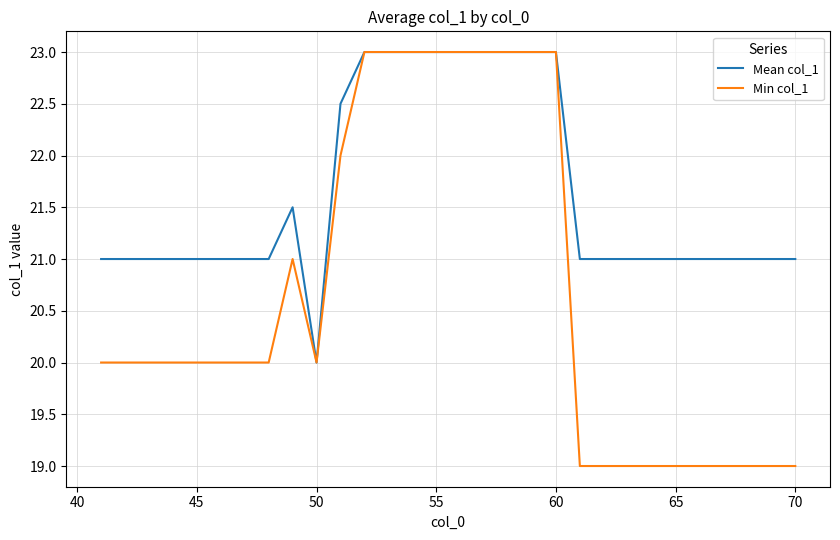

What is the maximum value shown in the chart?

23.0